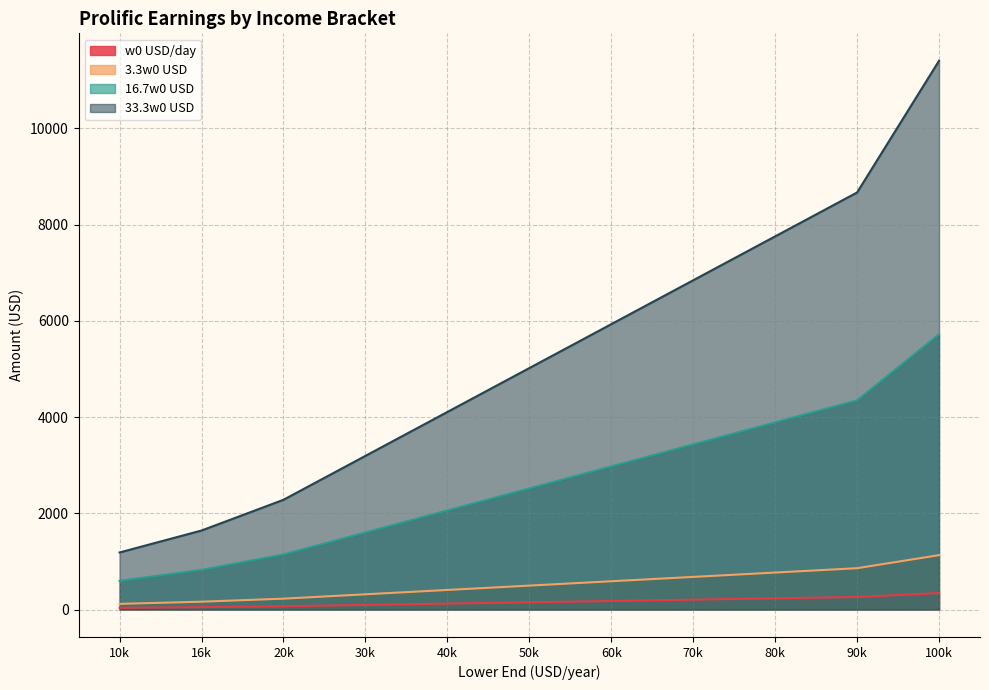

What is the average value of the w0 USD/day series?

158.4